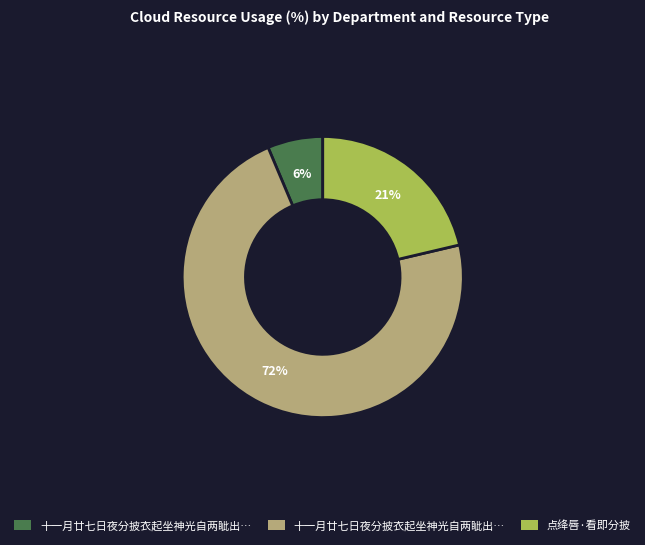

To the nearest percent, what is the average slice percentage?

33%